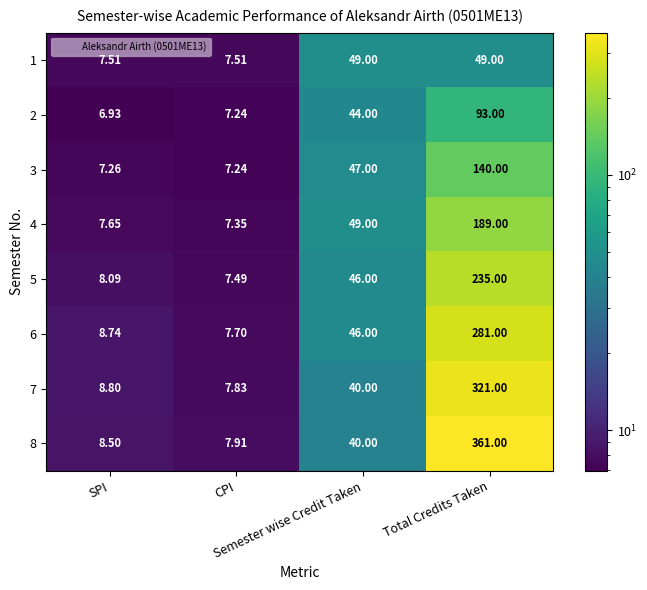

Which series has the widest spread of values?

8